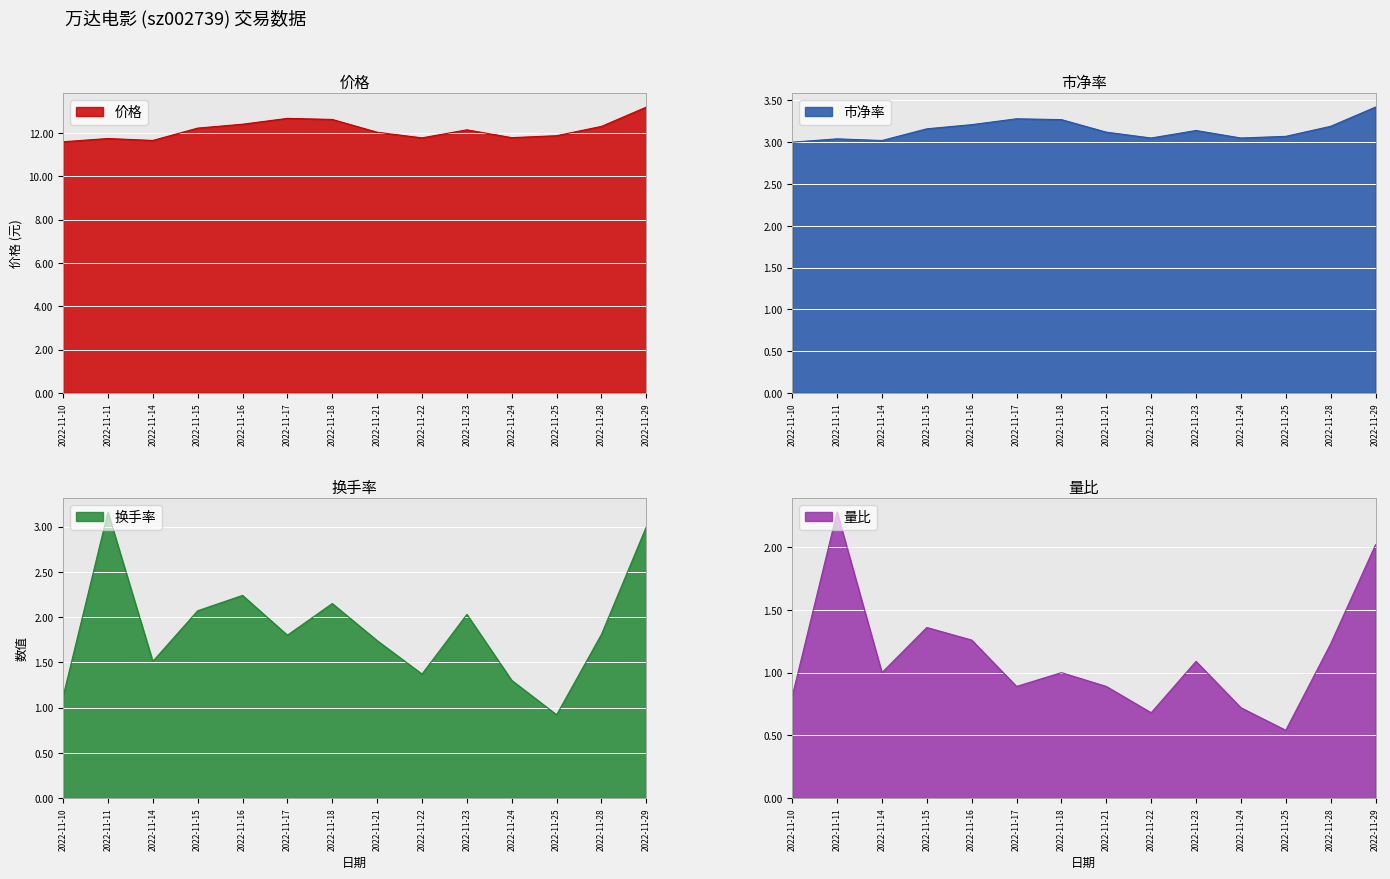

What are all the series names shown in the legend?

价格, 市净率, 换手率, 量比